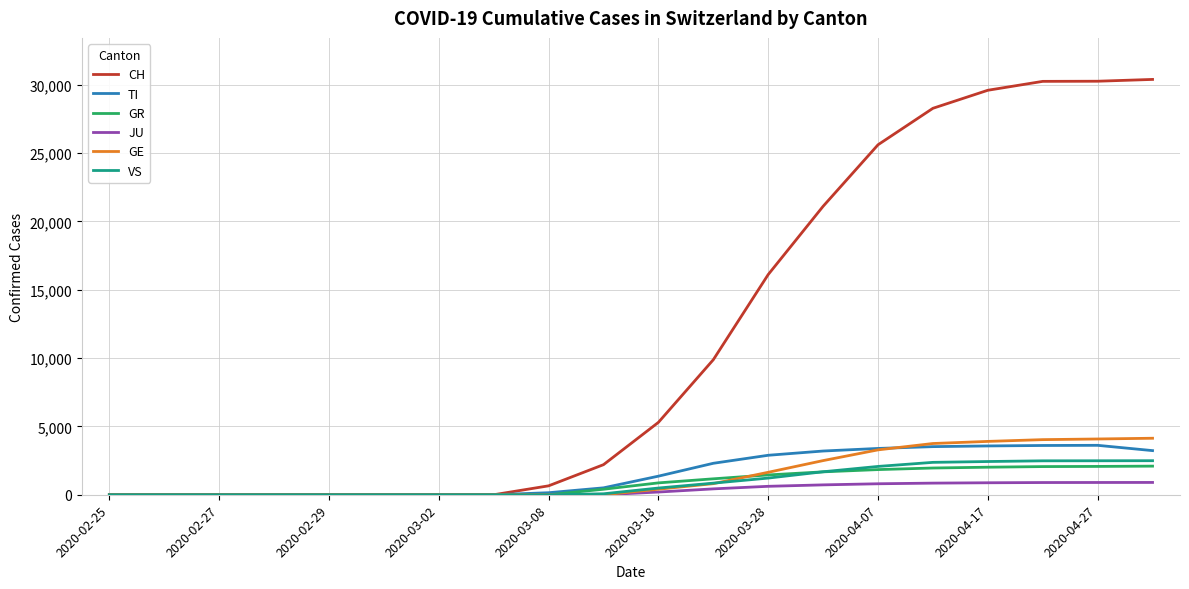

Which series has the largest range (max minus min)?

CH